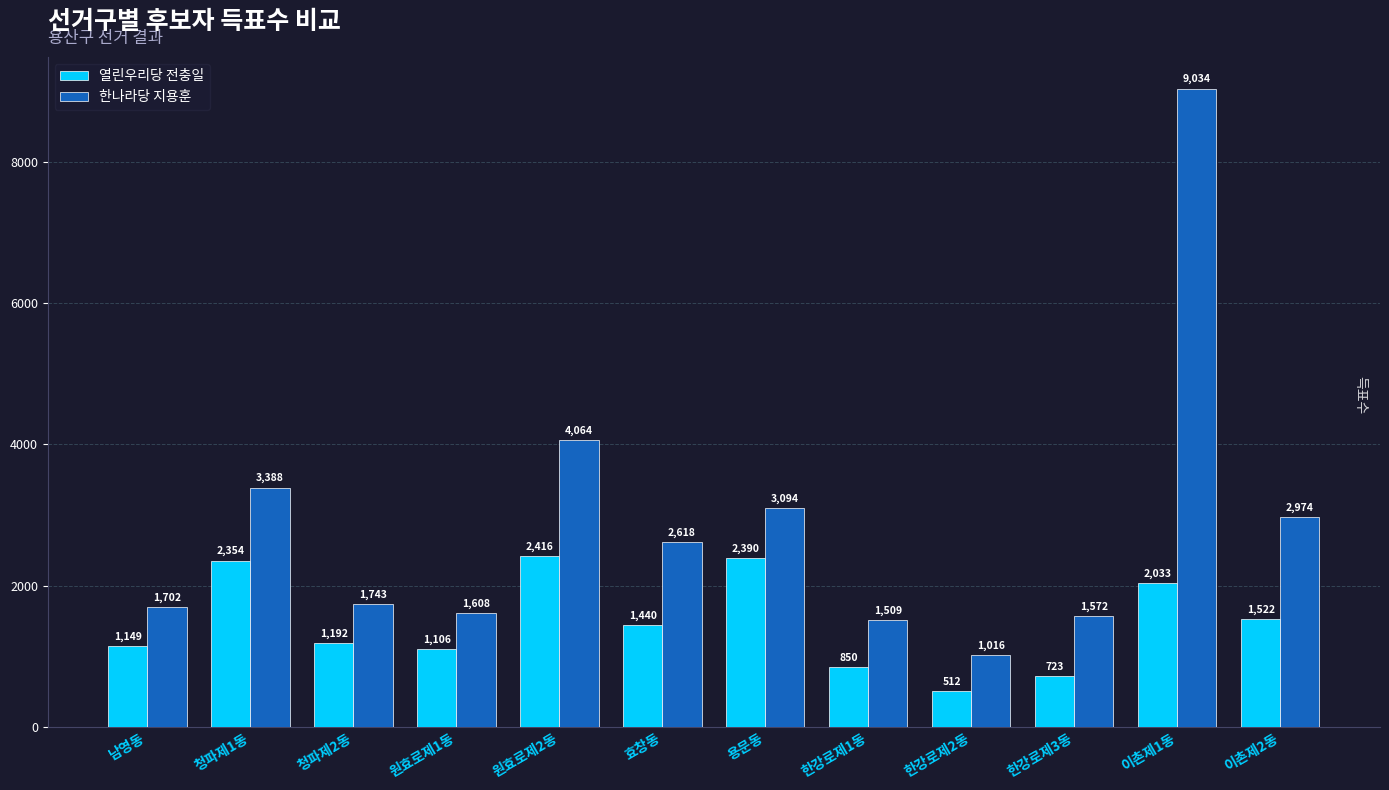

What is the value of the 한나라당 지용훈 bar at the 6th from the left?

2618